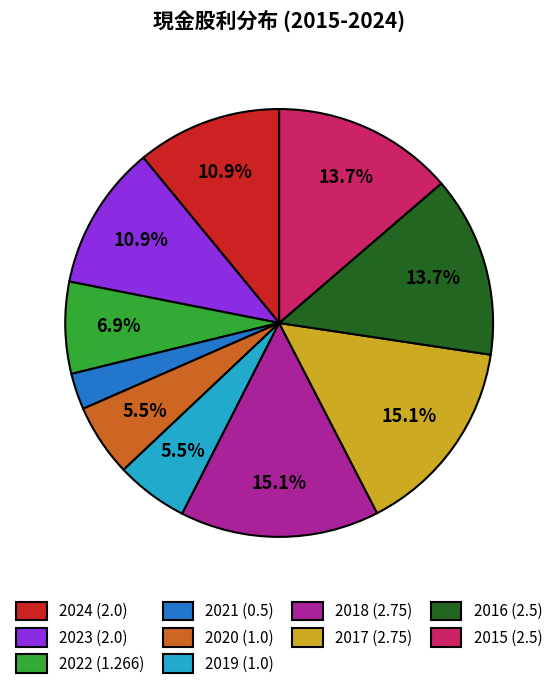

Is 2019 the majority of the pie?

No